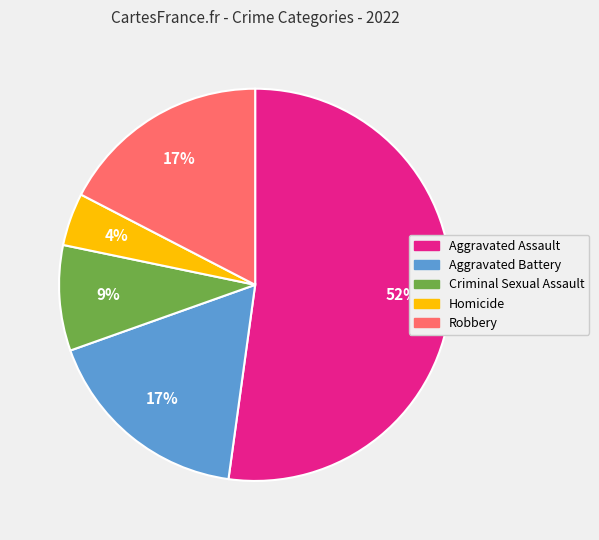

True or false: Aggravated Assault accounts for 52% of the total.

True